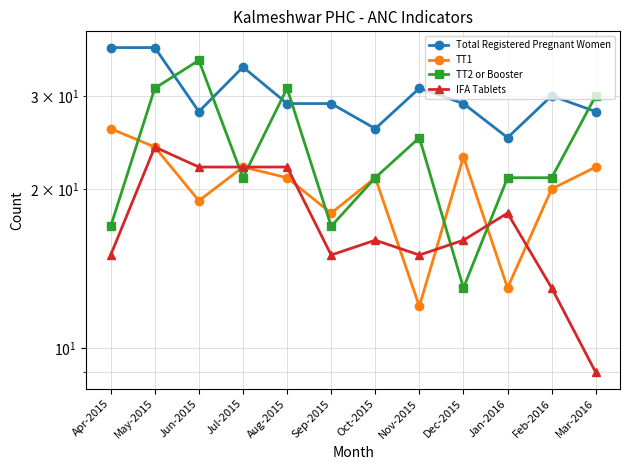

At which label is Total Registered Pregnant Women closest to 31?

Nov-2015